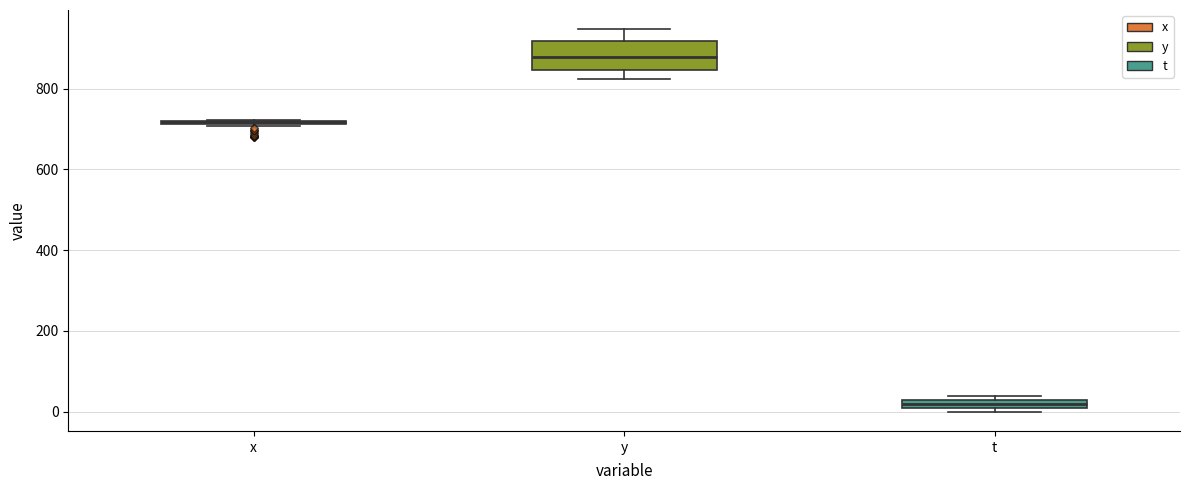

Which box is the tallest, from its lower edge to its upper edge?

y